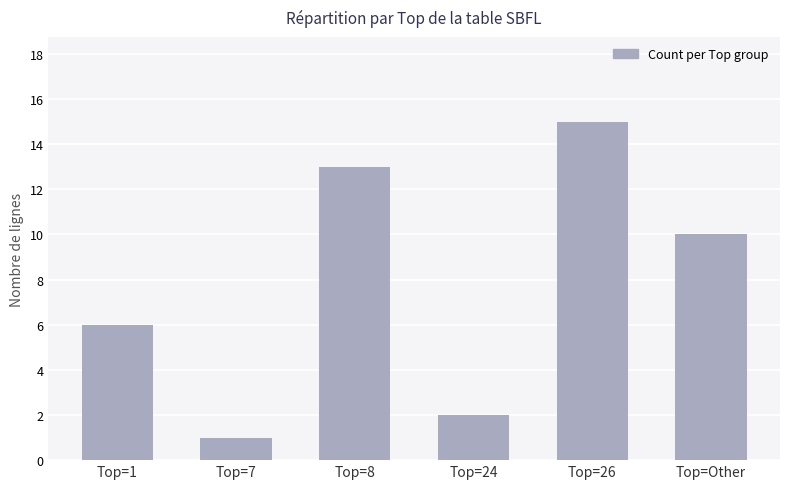

How many data points does each series have?

6